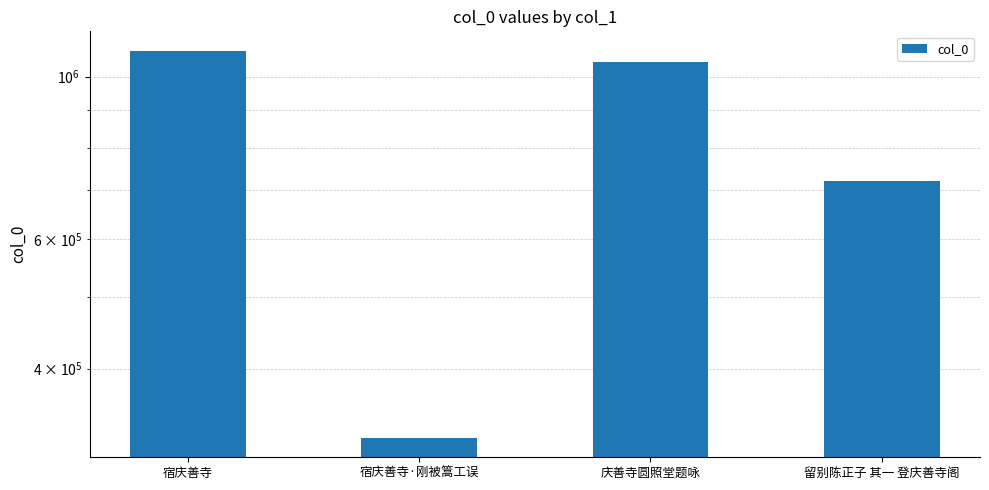

Rank the categories by value from highest to lowest.

宿庆善寺, 庆善寺圆照堂题咏, 留别陈正子 其一 登庆善寺阁, 宿庆善寺·刚被篙工误